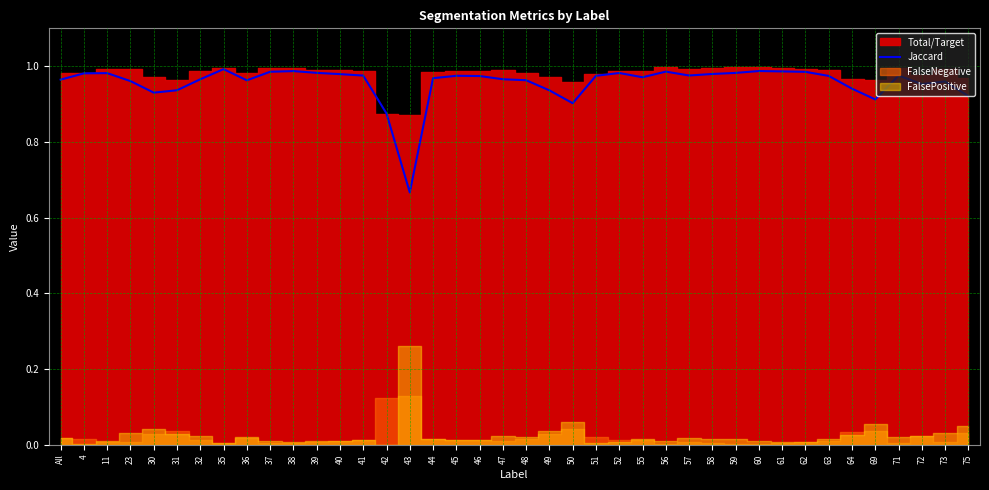

Count the number of categories in the chart.

40